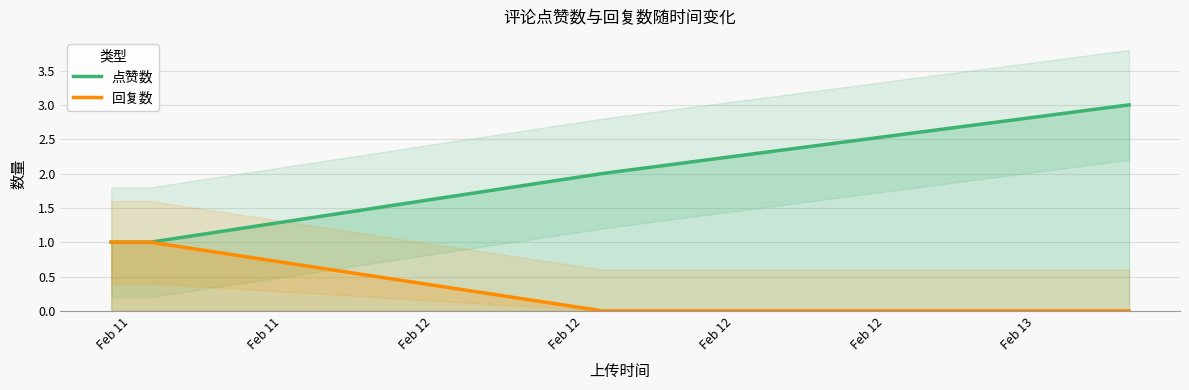

What is the difference between the maximum and minimum values in the 点赞数 series?

2